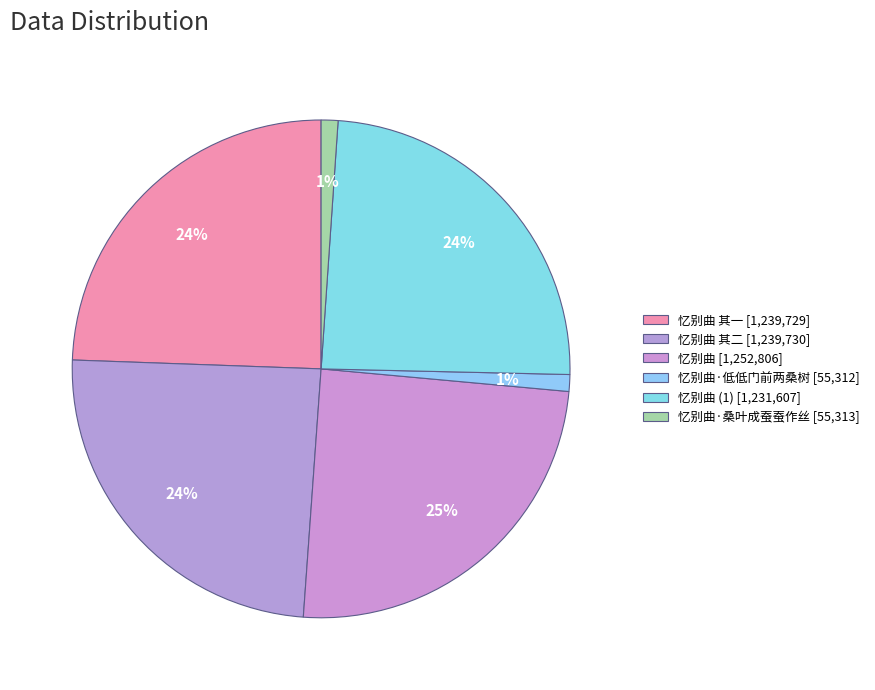

To the nearest percent, what is the average slice percentage?

17%